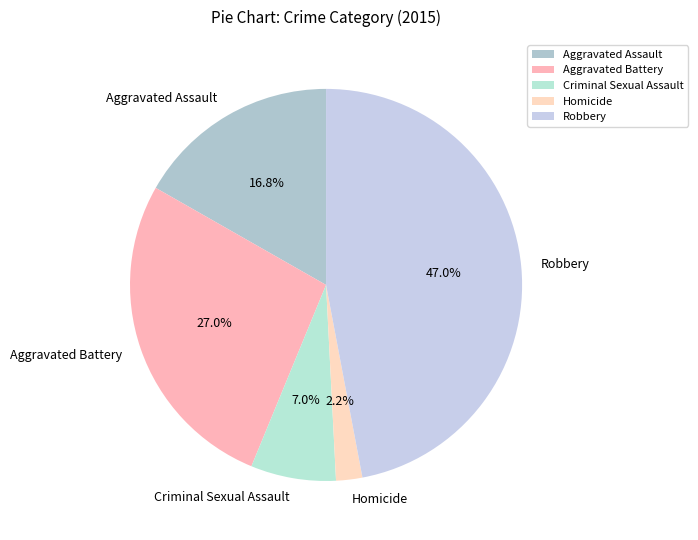

Which category has the smallest portion of the pie?

Homicide